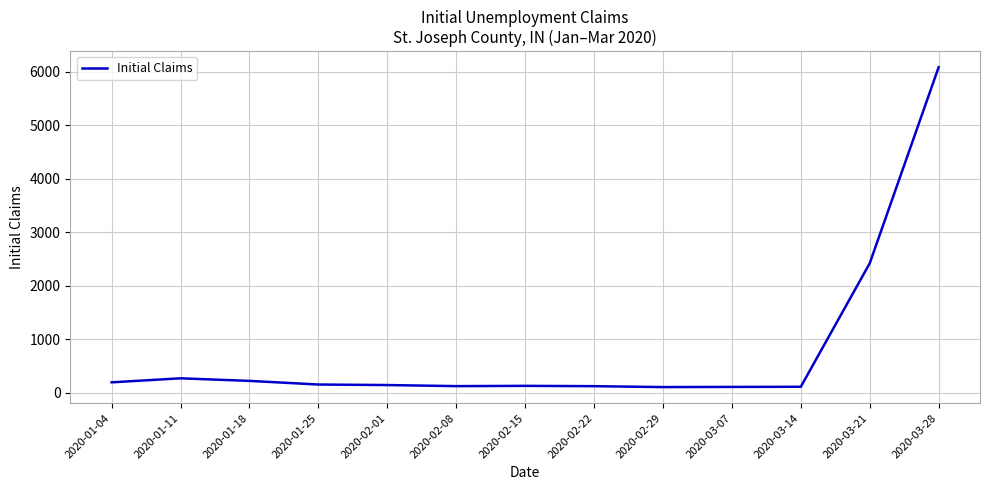

Where is the data nearest to the value 3098?

2020-03-21